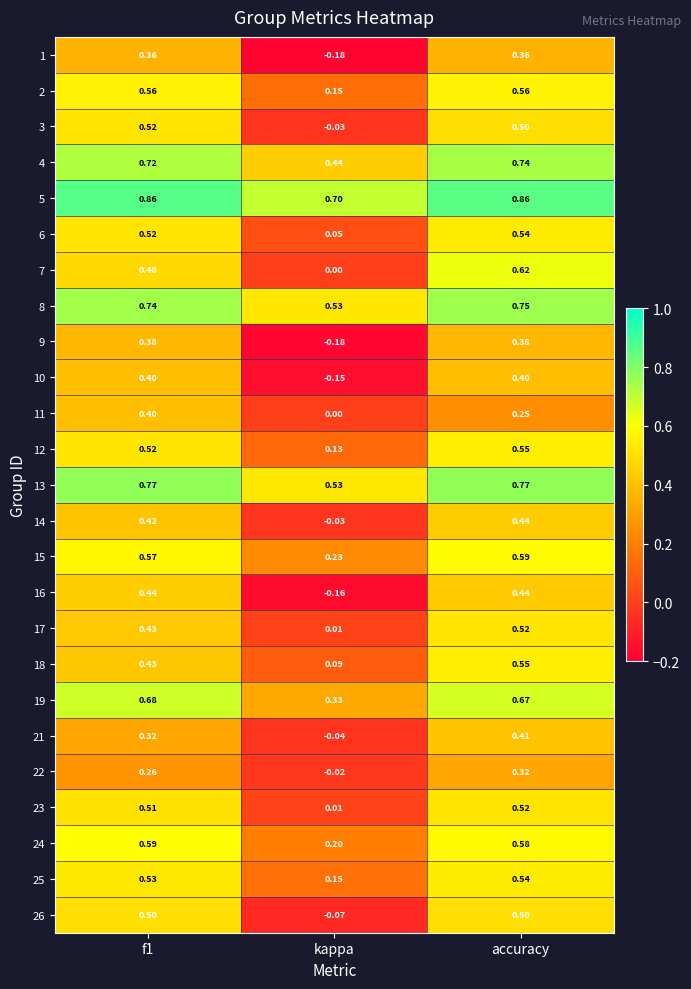

At which category is the sum across all series the highest?

accuracy